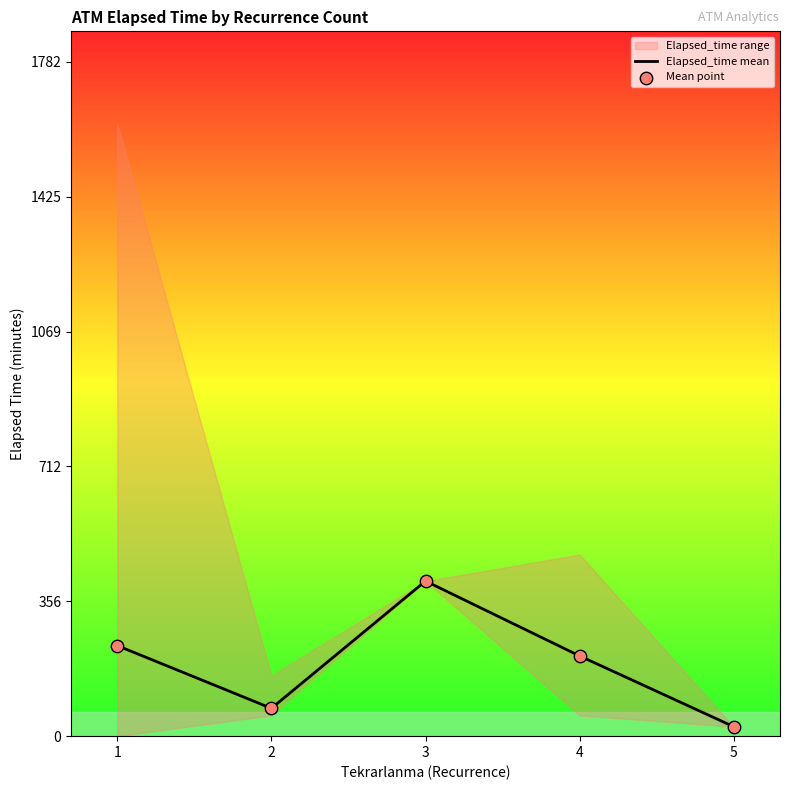

Which series contains the lowest Y value?

Elapsed_time mean